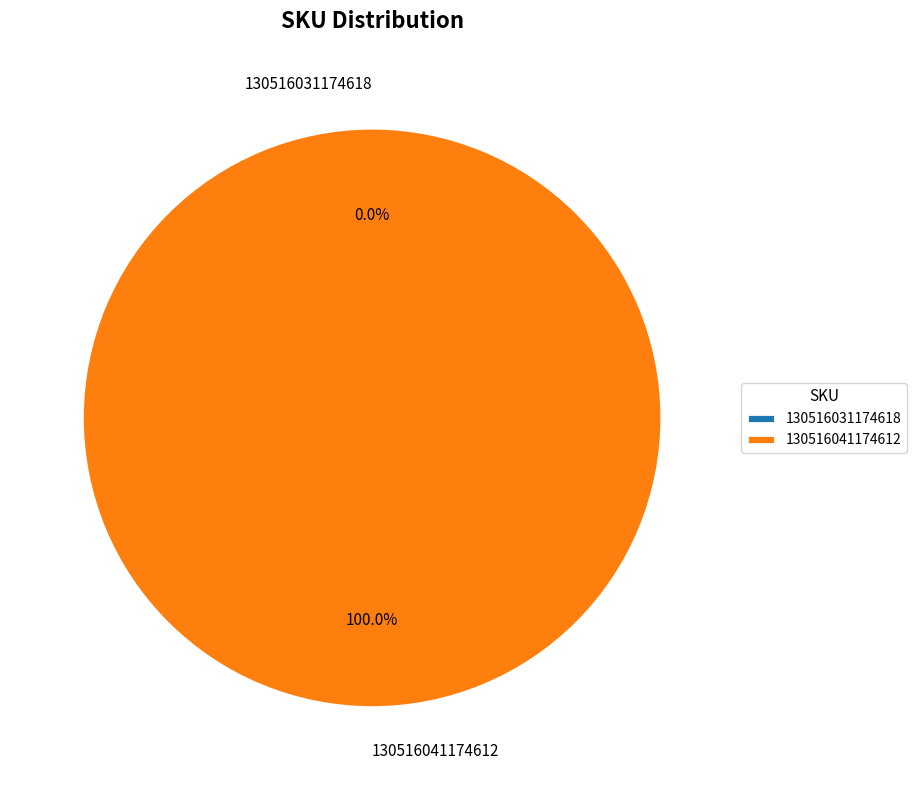

What is the majority slice?

130516041174612